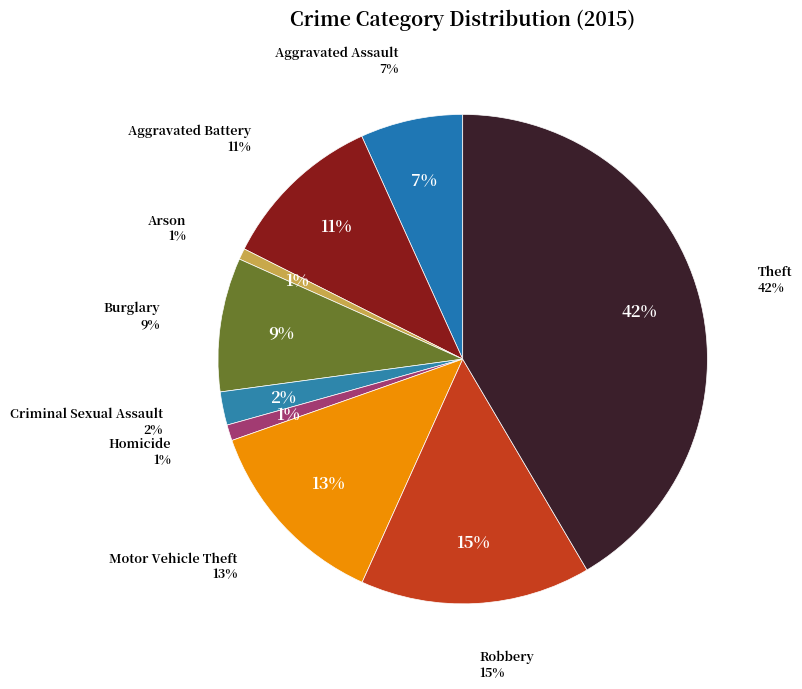

What percentage is NOT represented by Burglary?

91.2%